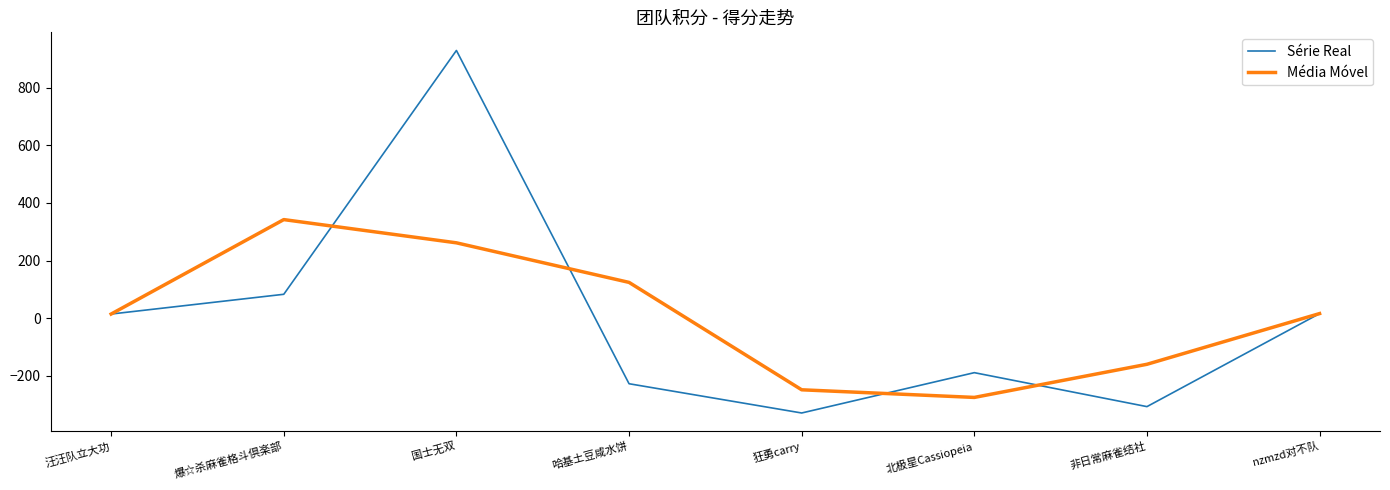

How many positive values does the Média Móvel series have?

5